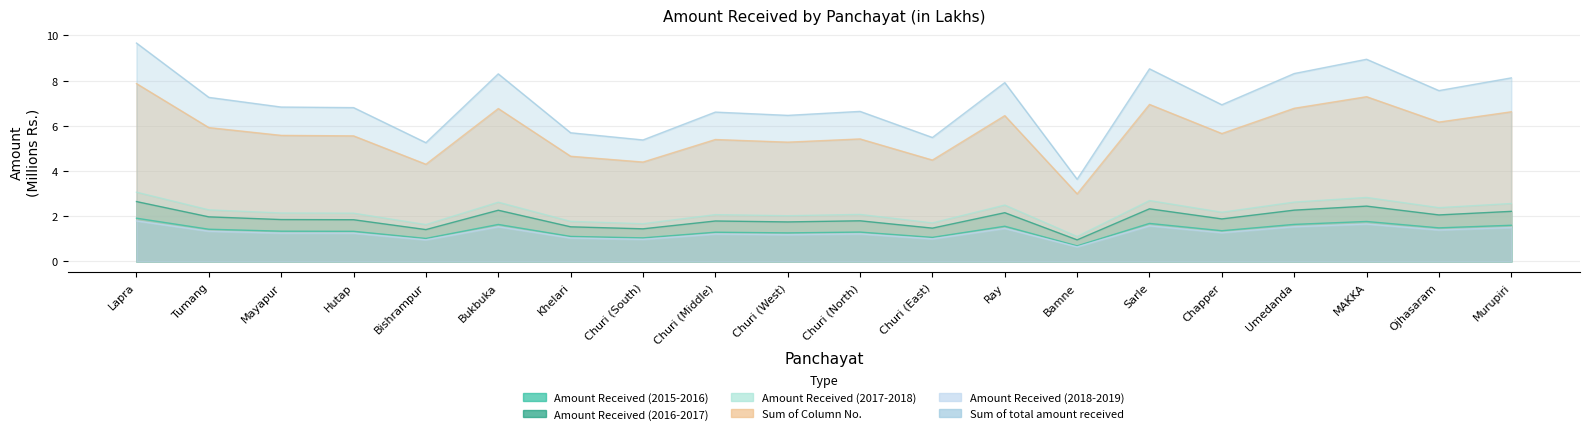

Rank the series by their maximum value, from highest to lowest.

Sum of total amount received, Sum of Column No., Amount Received (2017-2018), Amount Received (2016-2017), Amount Received (2015-2016), Amount Received (2018-2019)